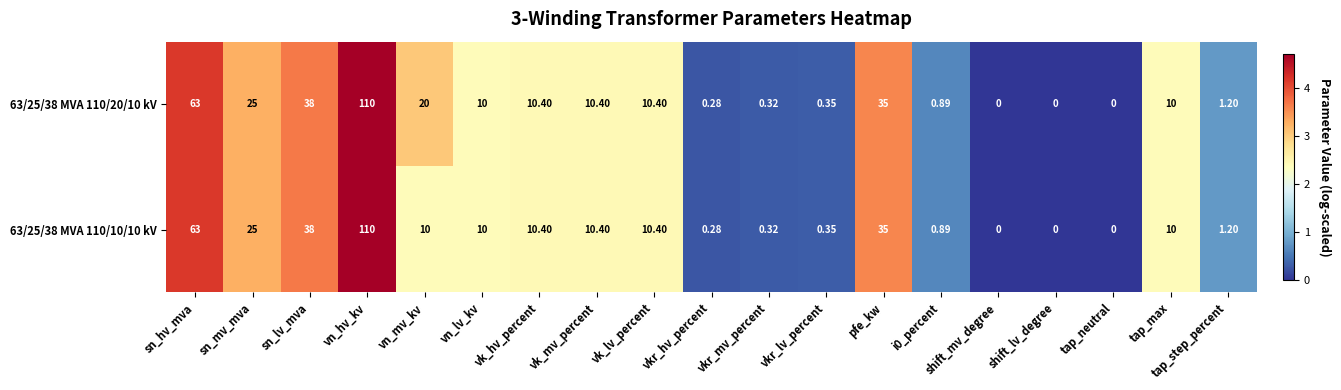

At which label is 63/25/38 MVA 110/20/10 kV closest to 55?

sn_hv_mva